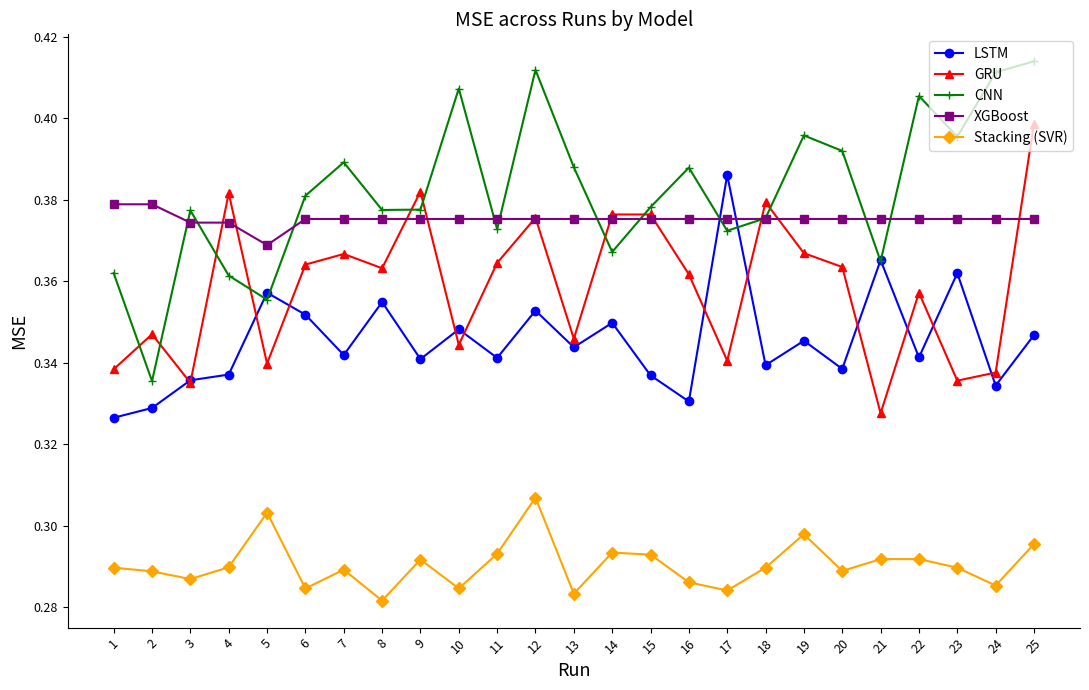

True or false: Stacking (SVR) and GRU intersect in this chart.

False